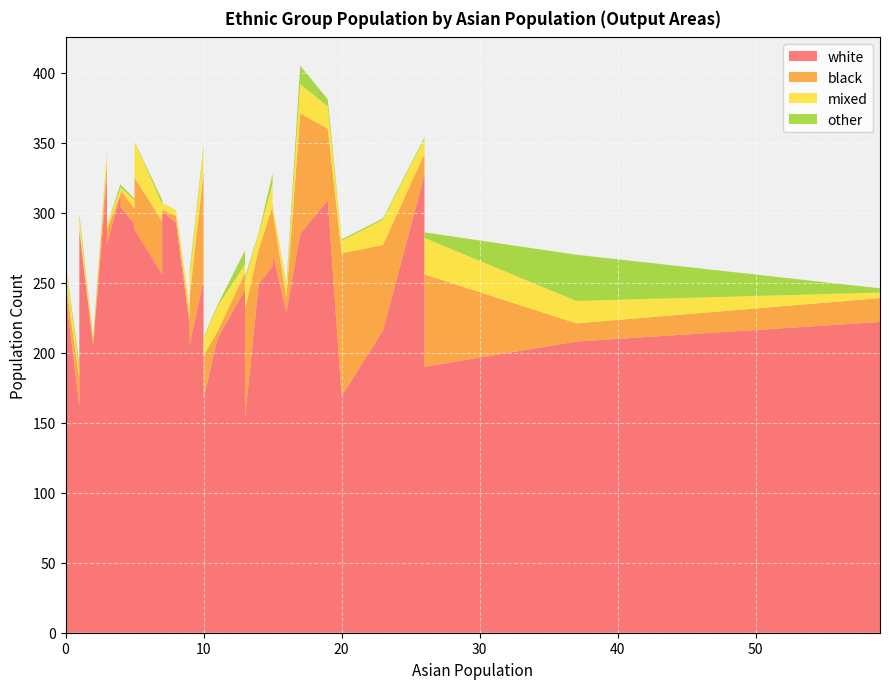

True or false: white and black intersect in this chart.

False